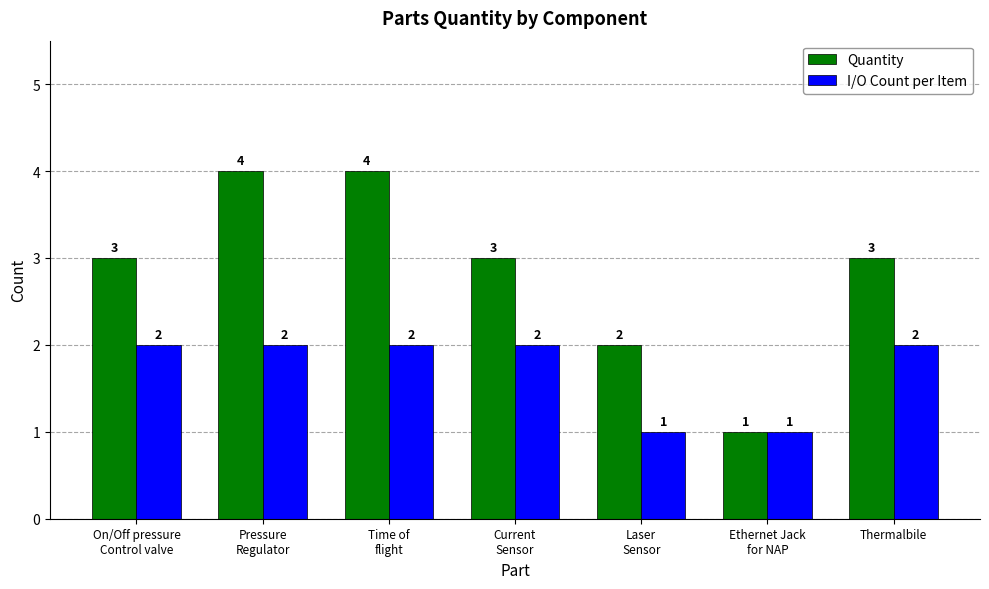

Between Time of
flight and Ethernet Jack
for NAP, which series saw the biggest shift?

Quantity